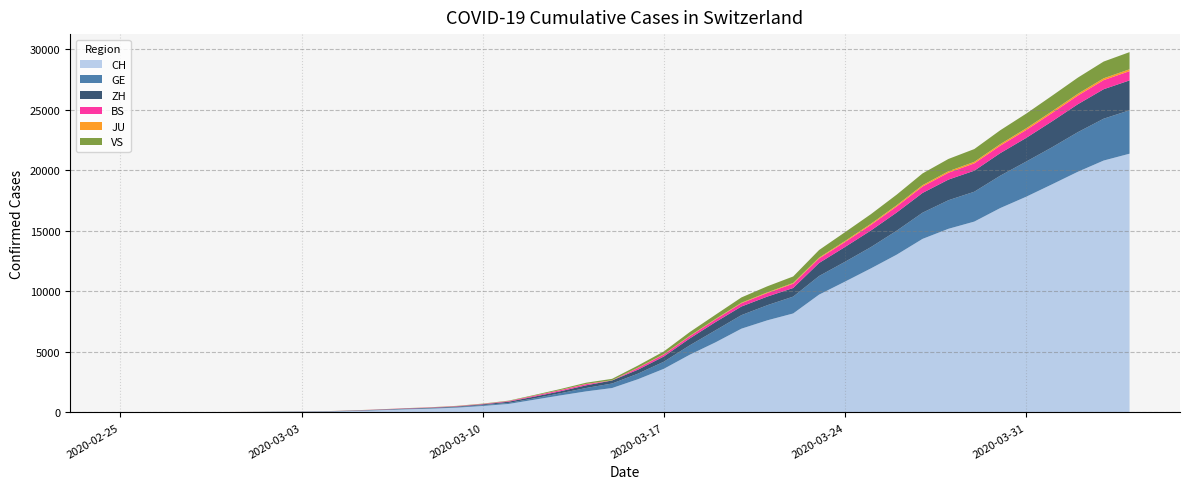

Reading left to right, transcribe all the data shown in this chart.

CH: 2020-02-25=1	2020-02-26=2	2020-02-27=6	2020-02-28=13	2020-02-29=20	2020-03-01=27	2020-03-02=37	2020-03-03=54	2020-03-04=73	2020-03-05=117	2020-03-06=182	2020-03-07=254	2020-03-08=311	2020-03-09=395	2020-03-10=532	2020-03-11=701	2020-03-12=1053	2020-03-13=1405	2020-03-14=1740	2020-03-15=2015	2020-03-16=2743	2020-03-17=3602	2020-03-18=4764	2020-03-19=5791	2020-03-20=6917	2020-03-21=7607	2020-03-22=8174	2020-03-23=9729	2020-03-24=10800	2020-03-25=11892	2020-03-26=13028	2020-03-27=14332	2020-03-28=15164	2020-03-29=15761	2020-03-30=16874	2020-03-31=17808	2020-04-01=18831	2020-04-02=19873	2020-04-03=20801	2020-04-04=21367
GE: 2020-02-25=0	2020-02-26=1	2020-02-27=1	2020-02-28=4	2020-02-29=6	2020-03-01=8	2020-03-02=8	2020-03-03=11	2020-03-04=11	2020-03-05=15	2020-03-06=19	2020-03-07=30	2020-03-08=38	2020-03-09=47	2020-03-10=73	2020-03-11=84	2020-03-12=114	2020-03-13=178	2020-03-14=281	2020-03-15=374	2020-03-16=460	2020-03-17=587	2020-03-18=775	2020-03-19=994	2020-03-20=1119	2020-03-21=1248	2020-03-22=1391	2020-03-23=1536	2020-03-24=1636	2020-03-25=1757	2020-03-26=1979	2020-03-27=2164	2020-03-28=2360	2020-03-29=2466	2020-03-30=2673	2020-03-31=2902	2020-04-01=3059	2020-04-02=3270	2020-04-03=3456	2020-04-04=3584
ZH: 2020-02-25=1	2020-02-26=2	2020-02-27=2	2020-02-28=2	2020-02-29=6	2020-03-01=7	2020-03-02=11	2020-03-03=14	2020-03-04=16	2020-03-05=24	2020-03-06=30	2020-03-07=35	2020-03-08=41	2020-03-09=50	2020-03-10=63	2020-03-11=102	2020-03-12=141	2020-03-13=164	2020-03-14=219	2020-03-15=251	2020-03-16=327	2020-03-17=430	2020-03-18=569	2020-03-19=680	2020-03-20=712	2020-03-21=712	2020-03-22=712	2020-03-23=1076	2020-03-24=1224	2020-03-25=1371	2020-03-26=1503	2020-03-27=1630	2020-03-28=1704	2020-03-29=1736	2020-03-30=1862	2020-03-31=1953	2020-04-01=2142	2020-04-02=2306	2020-04-03=2434	2020-04-04=2467
BS: 2020-02-25=0	2020-02-26=0	2020-02-27=1	2020-02-28=1	2020-02-29=1	2020-03-01=1	2020-03-02=1	2020-03-03=3	2020-03-04=3	2020-03-05=8	2020-03-06=15	2020-03-07=21	2020-03-08=24	2020-03-09=28	2020-03-10=33	2020-03-11=49	2020-03-12=73	2020-03-13=92	2020-03-14=100	2020-03-15=0	2020-03-16=143	2020-03-17=164	2020-03-18=181	2020-03-19=220	2020-03-20=270	2020-03-21=297	2020-03-22=356	2020-03-23=374	2020-03-24=410	2020-03-25=462	2020-03-26=501	2020-03-27=530	2020-03-28=569	2020-03-29=605	2020-03-30=617	2020-03-31=653	2020-04-01=687	2020-04-02=714	2020-04-03=754	2020-04-04=767
JU: 2020-02-25=0	2020-02-26=0	2020-02-27=1	2020-02-28=1	2020-02-29=1	2020-03-01=1	2020-03-02=1	2020-03-03=2	2020-03-04=2	2020-03-05=4	2020-03-06=4	2020-03-07=5	2020-03-08=5	2020-03-09=7	2020-03-10=7	2020-03-11=7	2020-03-12=12	2020-03-13=17	2020-03-14=18	2020-03-15=19	2020-03-16=25	2020-03-17=29	2020-03-18=32	2020-03-19=36	2020-03-20=44	2020-03-21=54	2020-03-22=61	2020-03-23=69	2020-03-24=82	2020-03-25=92	2020-03-26=100	2020-03-27=114	2020-03-28=119	2020-03-29=127	2020-03-30=128	2020-03-31=140	2020-04-01=145	2020-04-02=149	2020-04-03=149	2020-04-04=154
VS: 2020-02-25=0	2020-02-26=0	2020-02-27=0	2020-02-28=1	2020-02-29=1	2020-03-01=2	2020-03-02=3	2020-03-03=3	2020-03-04=4	2020-03-05=5	2020-03-06=6	2020-03-07=7	2020-03-08=12	2020-03-09=17	2020-03-10=22	2020-03-11=30	2020-03-12=53	2020-03-13=76	2020-03-14=98	2020-03-15=115	2020-03-16=172	2020-03-17=225	2020-03-18=312	2020-03-19=349	2020-03-20=436	2020-03-21=498	2020-03-22=535	2020-03-23=628	2020-03-24=728	2020-03-25=793	2020-03-26=874	2020-03-27=968	2020-03-28=1017	2020-03-29=1055	2020-03-30=1144	2020-03-31=1211	2020-04-01=1281	2020-04-02=1333	2020-04-03=1382	2020-04-04=1415